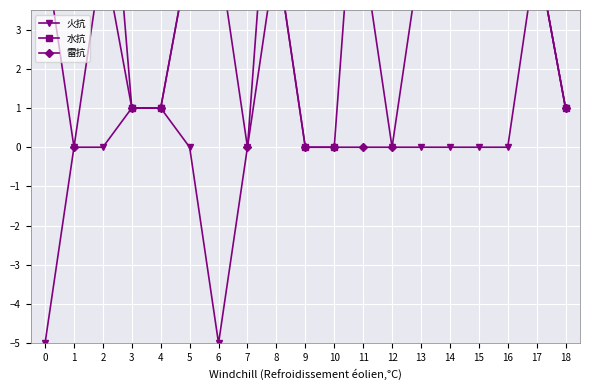

What is the difference between the highest and lowest values at 5?

5